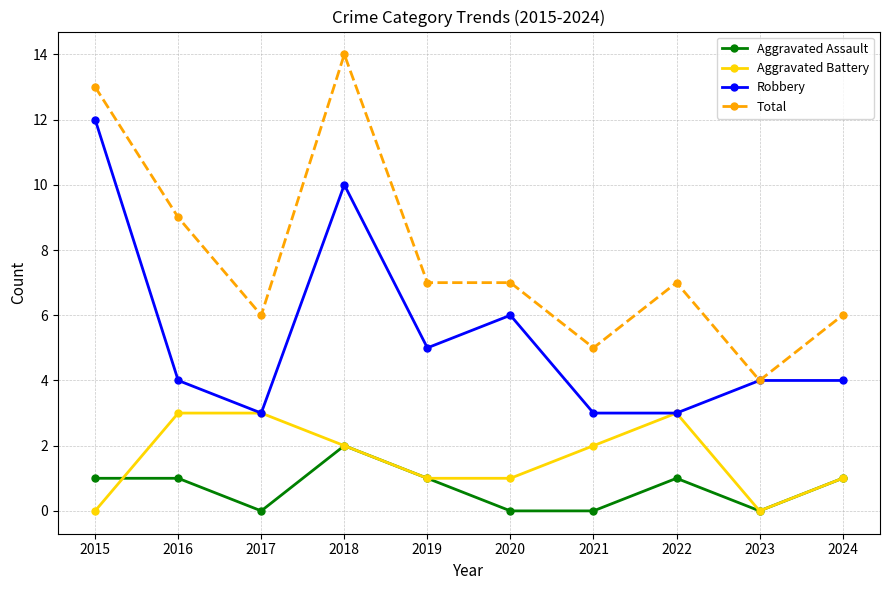

What are all the series names shown in the legend?

Aggravated Assault, Aggravated Battery, Robbery, Total